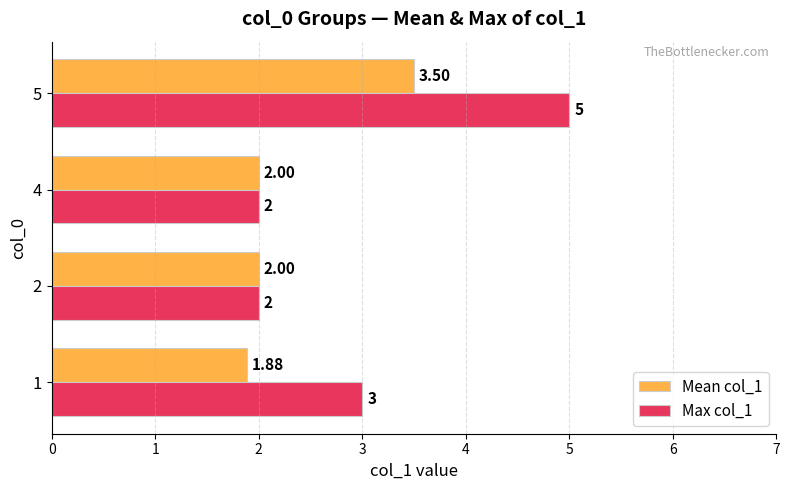

How many values in the Max col_1 series are below 3?

2